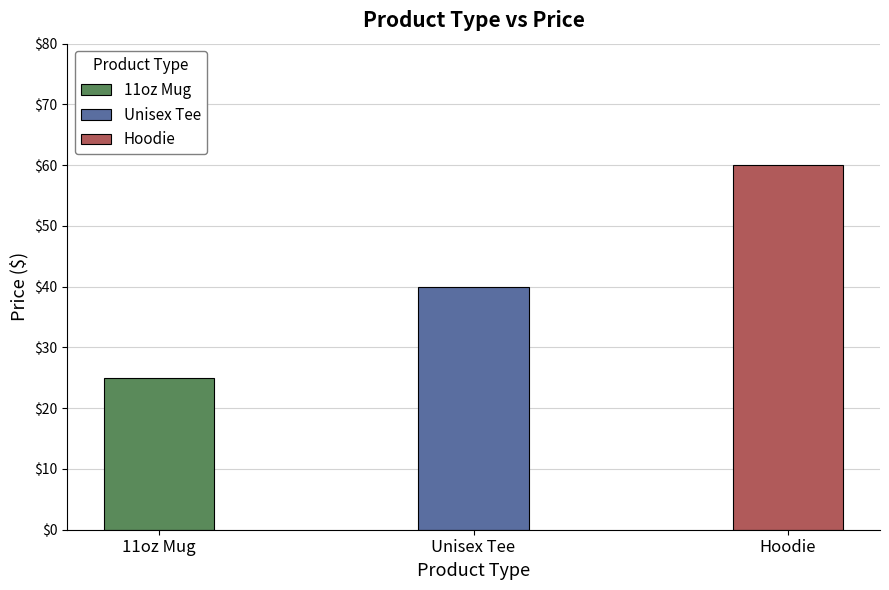

What is the difference between the second highest and minimum values?

15.0